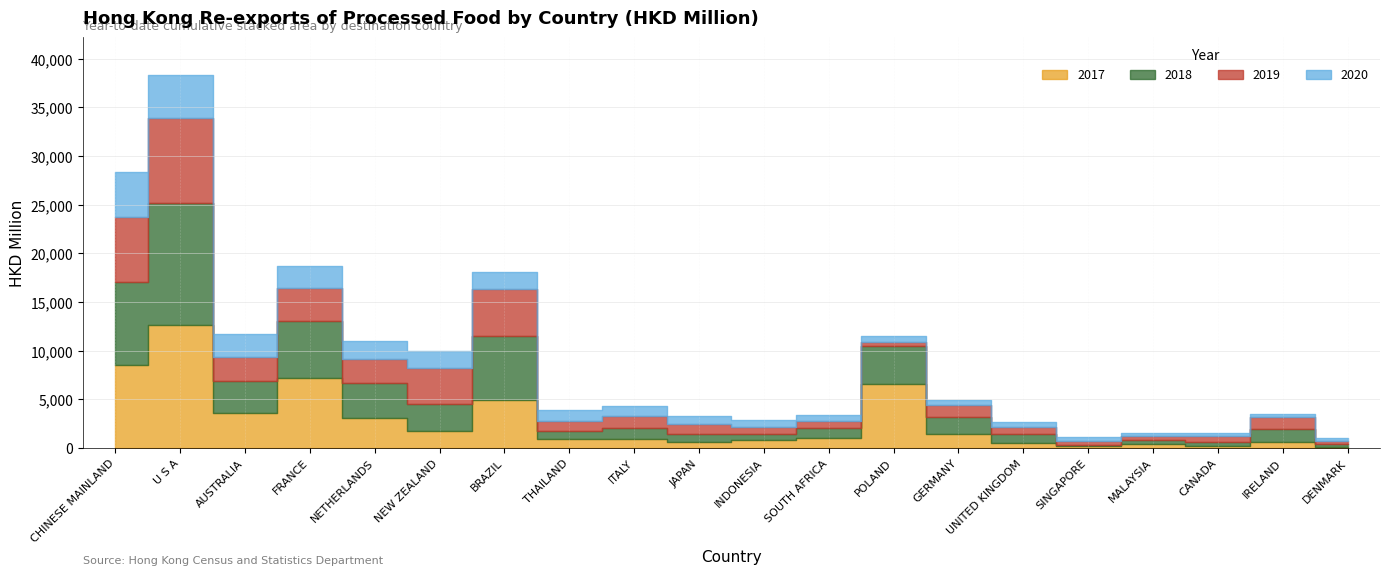

Where do 201712 and 201912 first cross each other?

NETHERLANDS and NEW ZEALAND